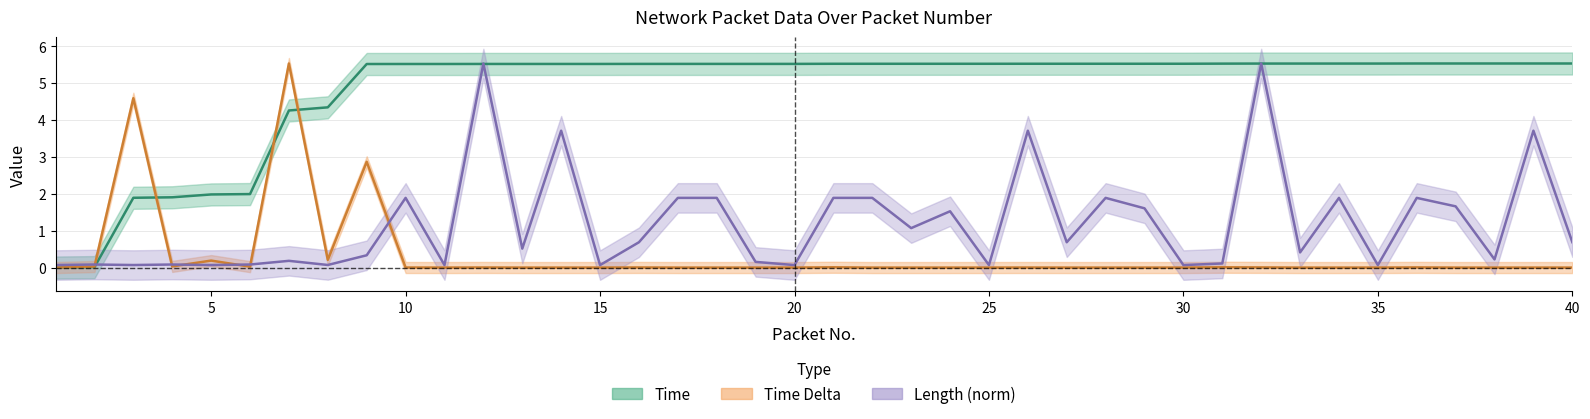

Reading left to right, transcribe all the data shown in this chart.

Time: 1=0.0	2=0.0	3=1.9	4=1.9	5=2.0	6=2.0	7=4.3	8=4.3	9=5.5	10=5.5	11=5.5	12=5.5	13=5.5	14=5.5	15=5.5	16=5.5	17=5.5	18=5.5	19=5.5	20=5.5	21=5.5	22=5.5	23=5.5	24=5.5	25=5.5	26=5.5	27=5.5	28=5.5	29=5.5	30=5.5	31=5.5	32=5.5	33=5.5	34=5.5	35=5.5	36=5.5	37=5.5	38=5.5	39=5.5	40=5.5
Time Delta: 1=0.0	2=0.0	3=4.6	4=0.0	5=0.2	6=0.0	7=5.5	8=0.2	9=2.9	10=0.0	11=0.0	12=0.0	13=0.0	14=0.0	15=0.0	16=0.0	17=0.0	18=0.0	19=0.0	20=0.0	21=0.0	22=0.0	23=0.0	24=0.0	25=0.0	26=0.0	27=0.0	28=0.0	29=0.0	30=0.0	31=0.0	32=0.0	33=0.0	34=0.0	35=0.0	36=0.0	37=0.0	38=0.0	39=0.0	40=0.0
Length: 1=0.1	2=0.1	3=0.1	4=0.1	5=0.1	6=0.1	7=0.2	8=0.1	9=0.3	10=1.9	11=0.1	12=5.5	13=0.5	14=3.7	15=0.1	16=0.7	17=1.9	18=1.9	19=0.2	20=0.1	21=1.9	22=1.9	23=1.1	24=1.5	25=0.1	26=3.7	27=0.7	28=1.9	29=1.6	30=0.1	31=0.1	32=5.5	33=0.4	34=1.9	35=0.1	36=1.9	37=1.7	38=0.2	39=3.7	40=0.7